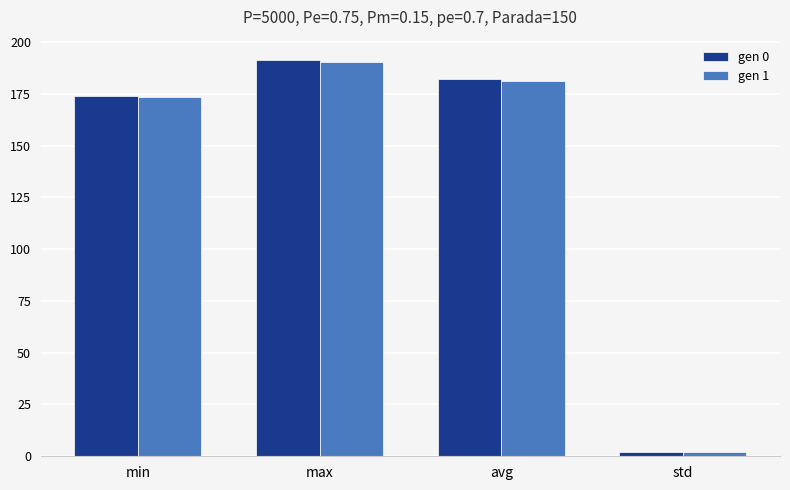

Is it true that gen 1 equals 2.1 at std?

True